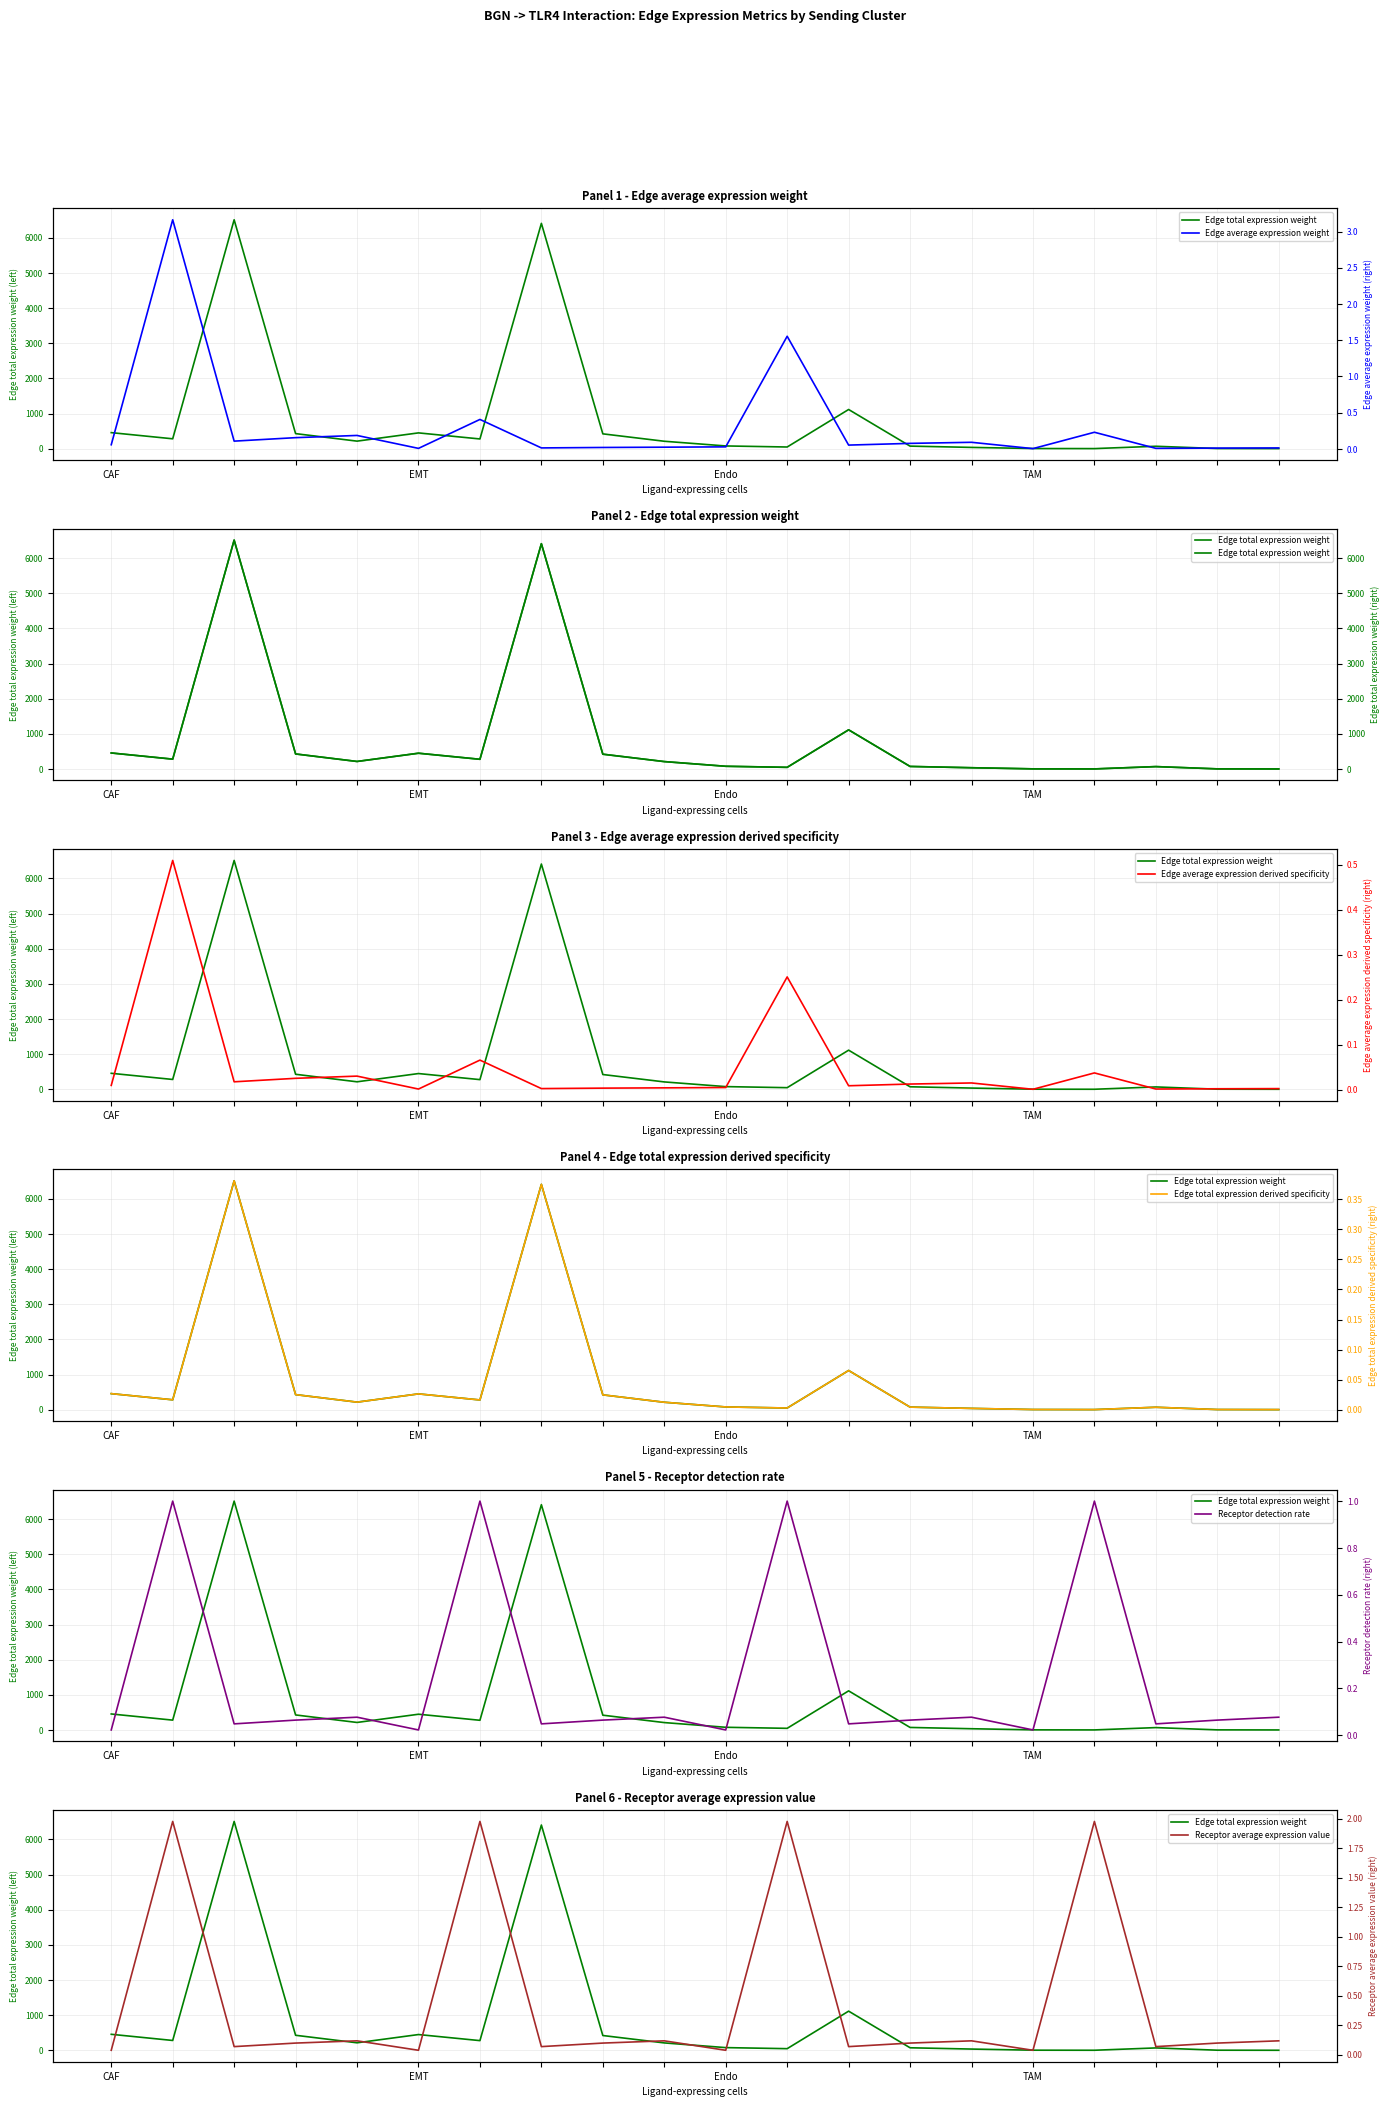

What is the sum of all Receptor detection rate values?

4.8